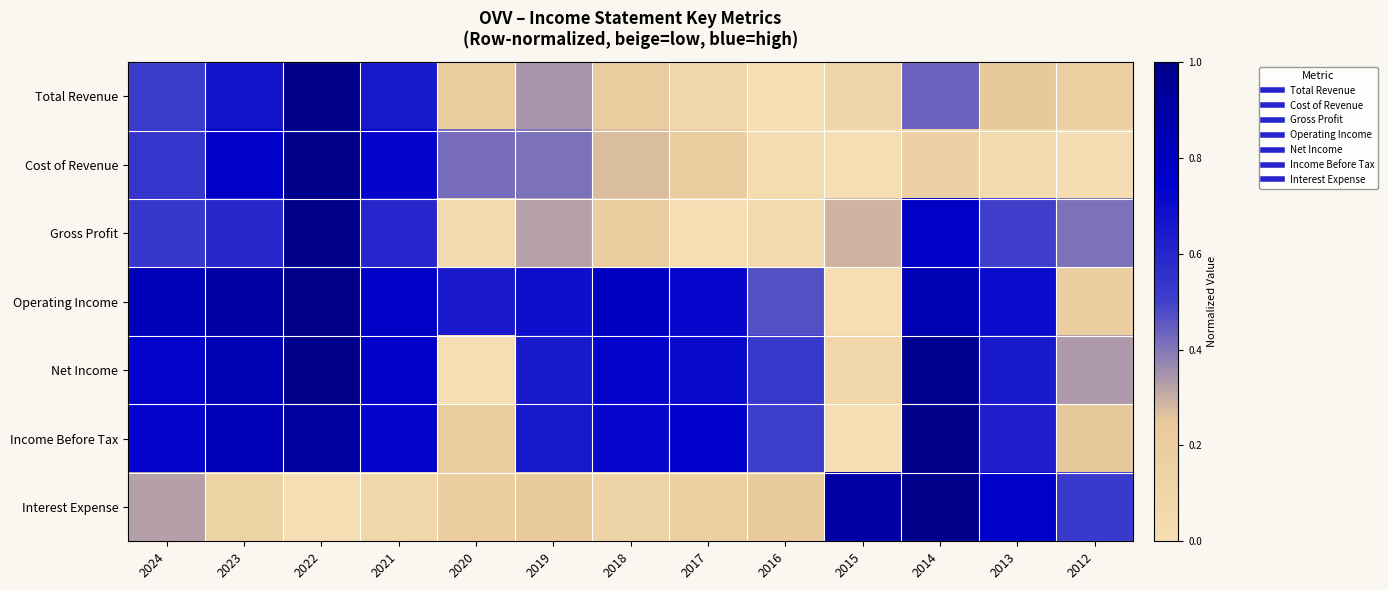

Which series has the largest range (max minus min)?

Total Revenue